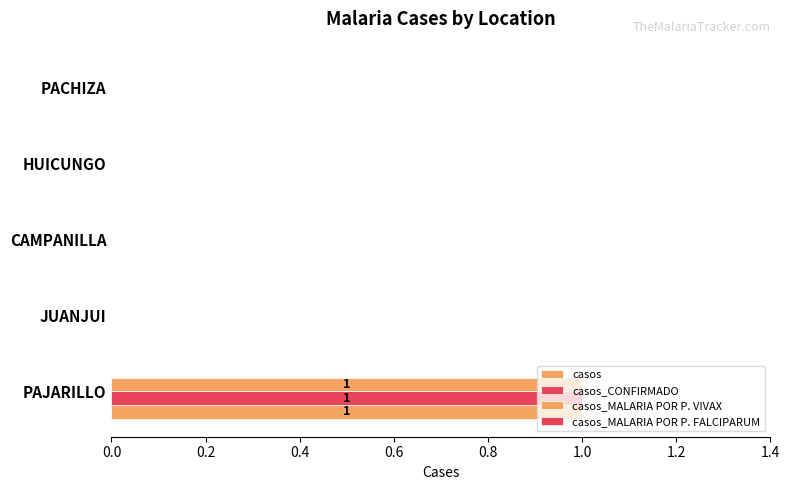

Rank the series by their maximum value, from lowest to highest.

casos_MALARIA POR P. FALCIPARUM, casos, casos_CONFIRMADO, casos_MALARIA POR P. VIVAX